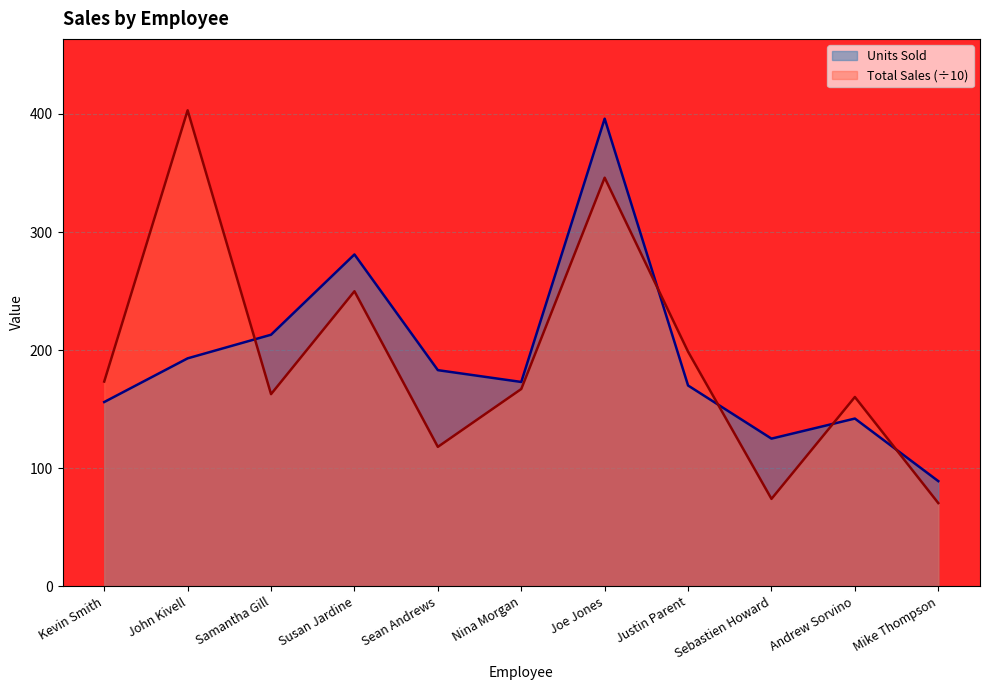

At which label does Units Sold first exceed 173?

John Kivell